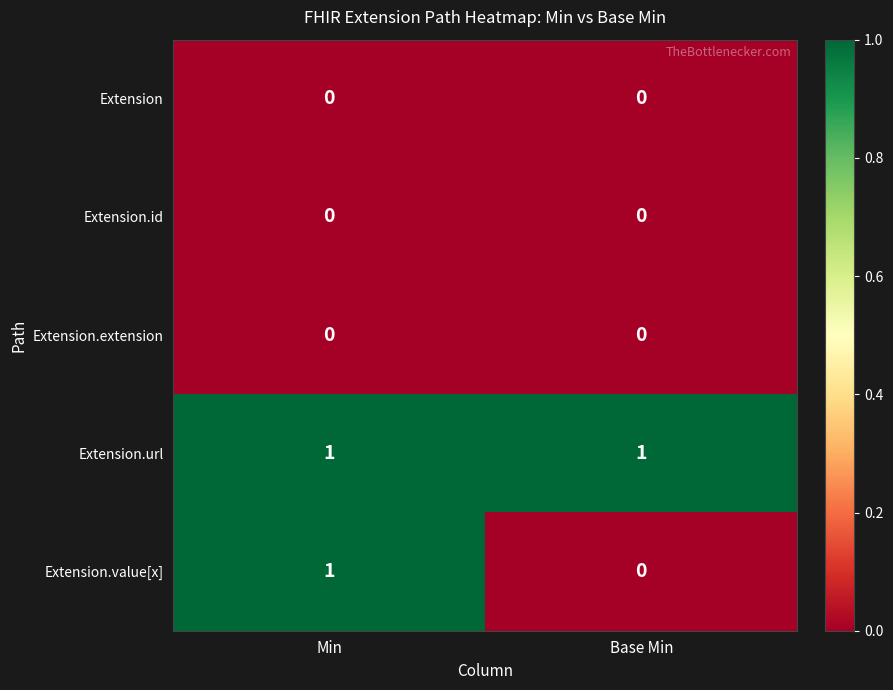

The Extension.id series shows 0 at Min. True or false?

True